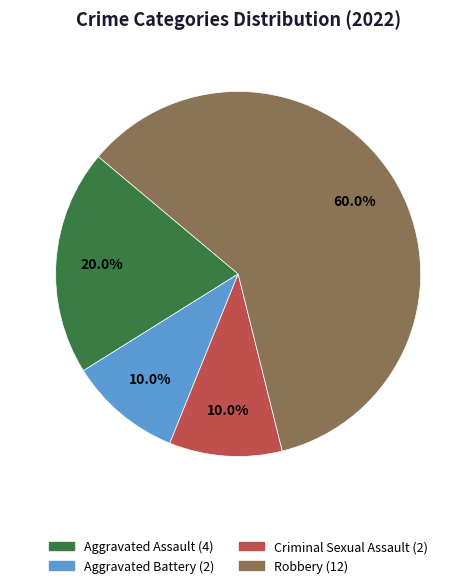

Is the sum of Aggravated Battery and Robbery greater than half?

Yes